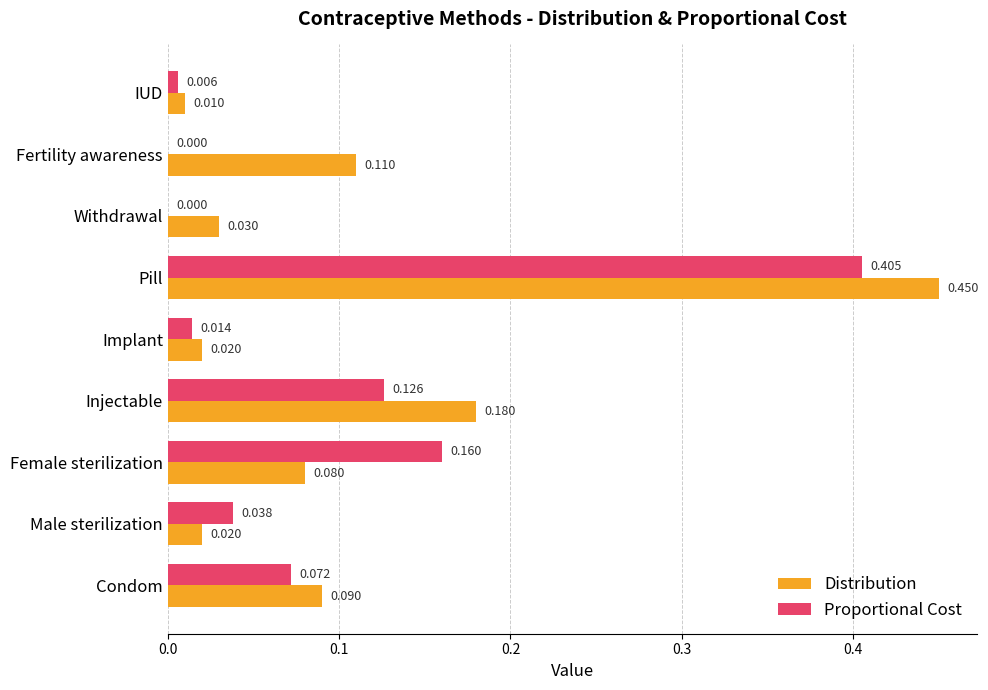

At which category is the sum across all series the highest?

Pill